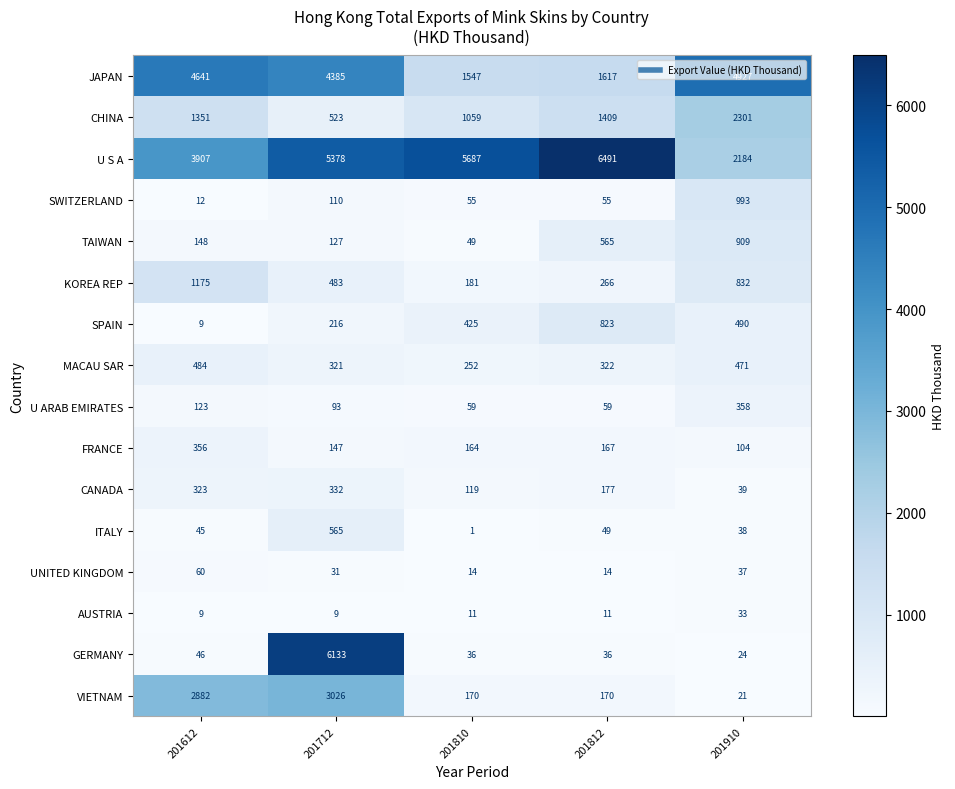

True or false: SPAIN has a value of 14 at 201612.

False